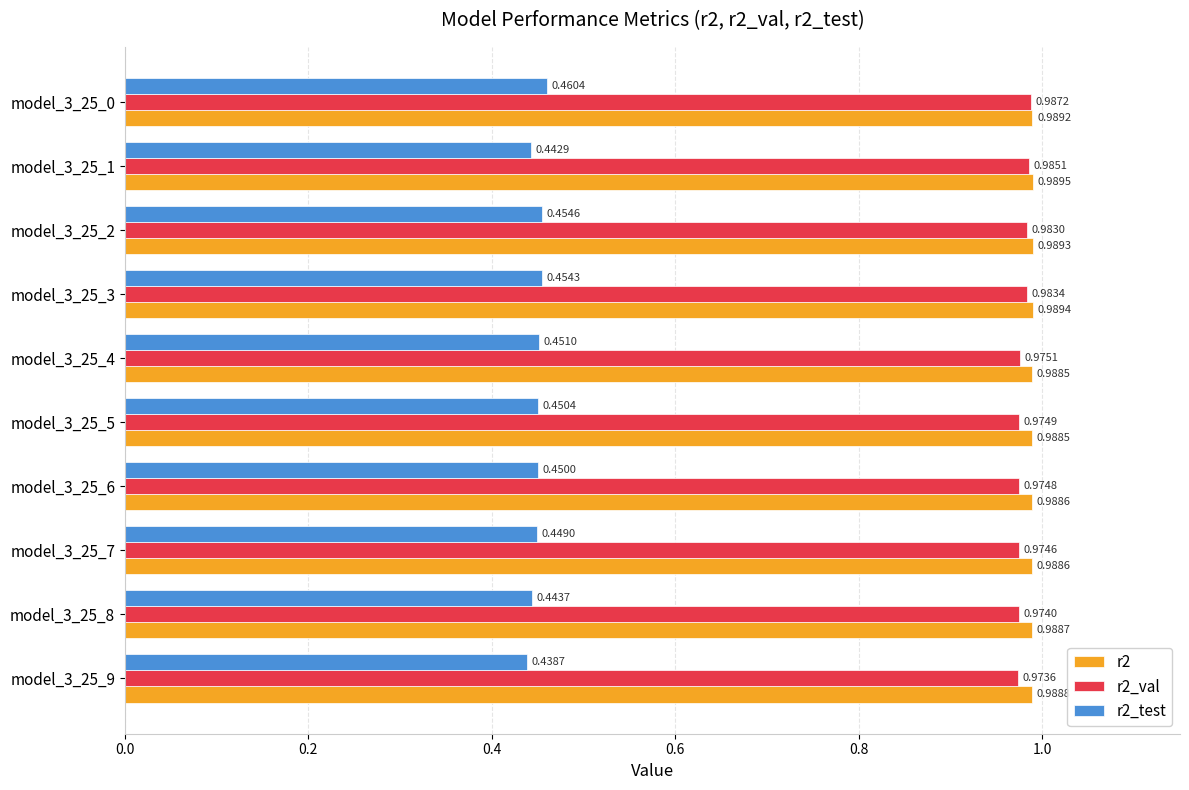

At how many categories does at least one series exceed 0?

10